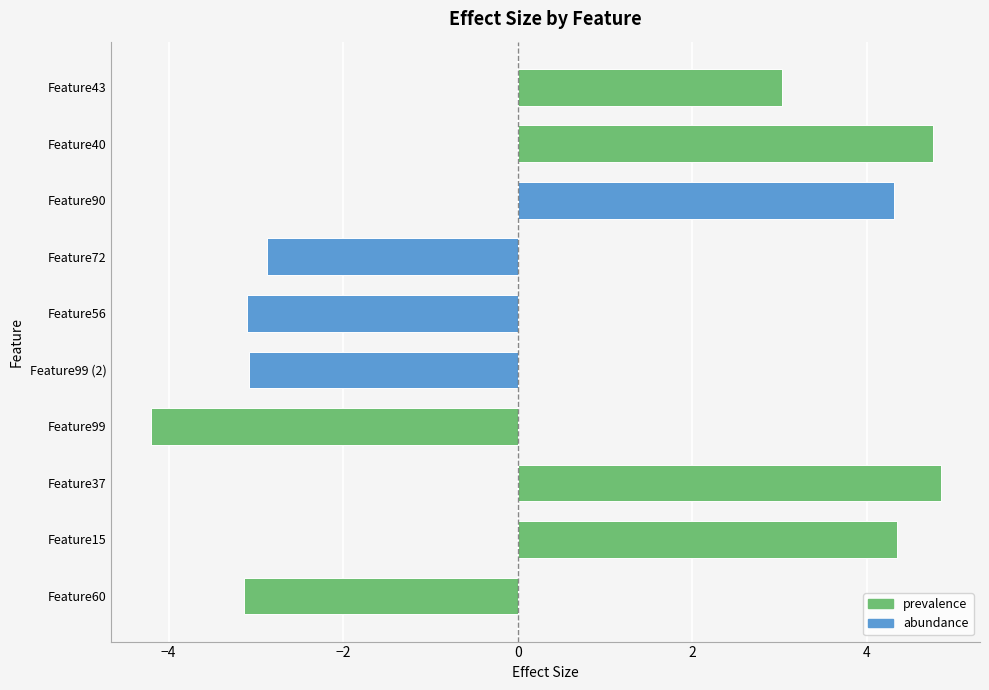

What is the average value?

0.5